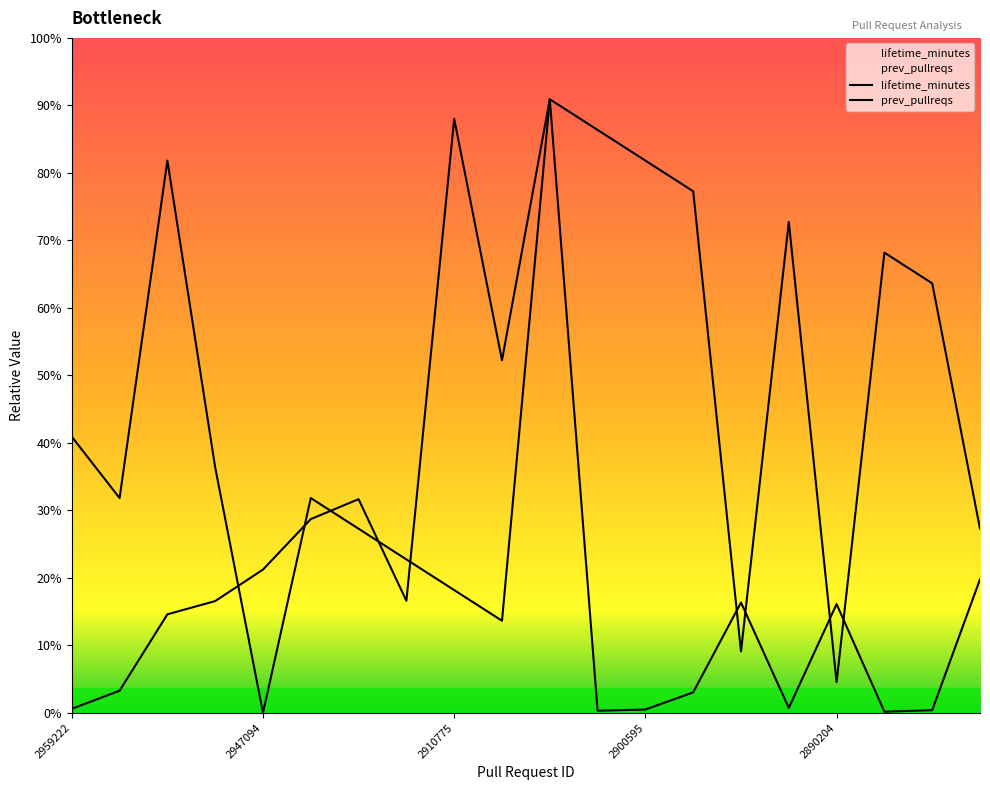

Is this an area chart (filled region under the line)?

No